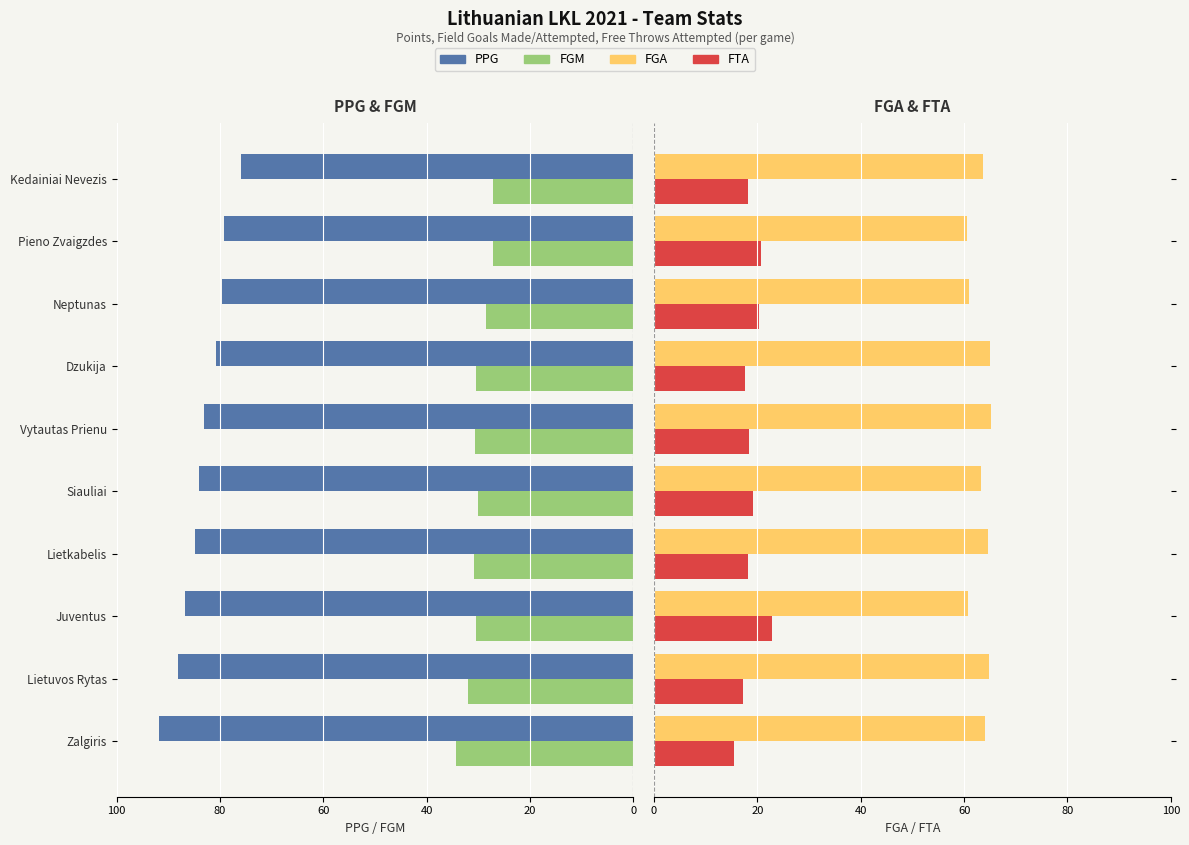

Is it true that FGM equals 15.5 at Kedainiai Nevezis?

False